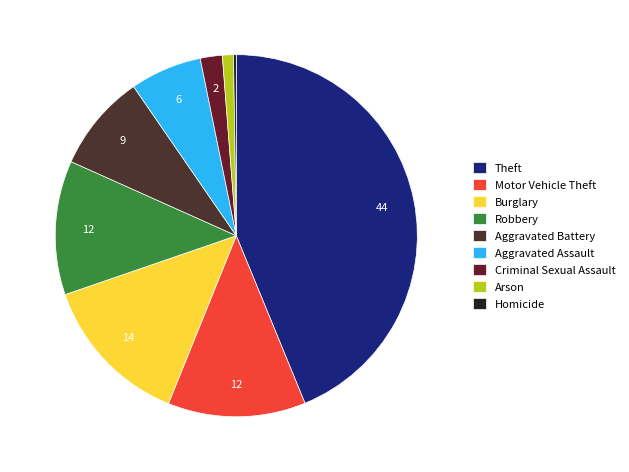

To the nearest percent, what is the difference between the largest and smallest slice percentages?

44%